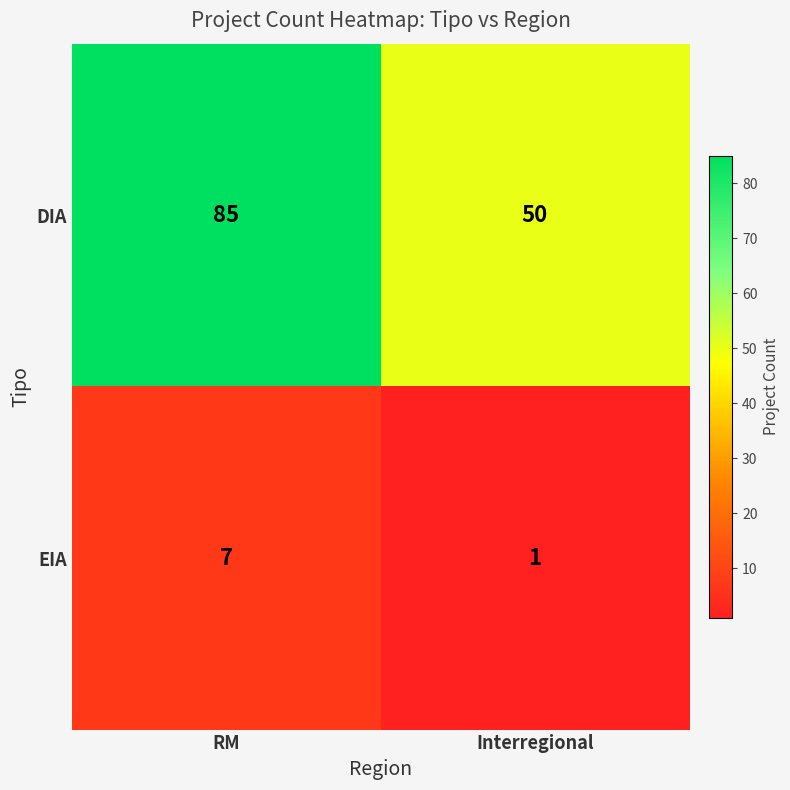

What value does the DIA series have at RM?

85